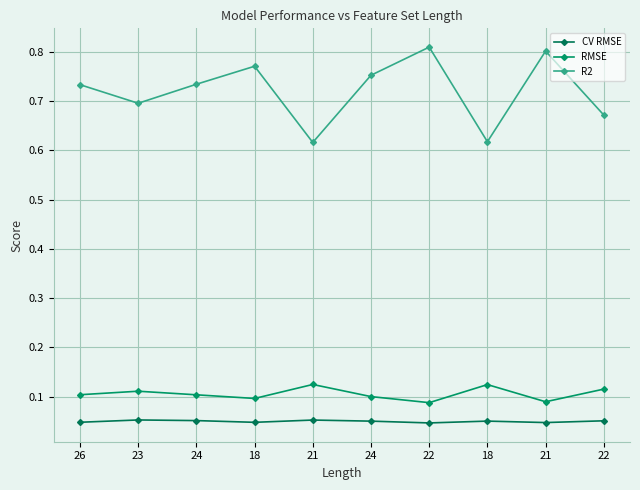

Which series has the largest range (max minus min)?

R2